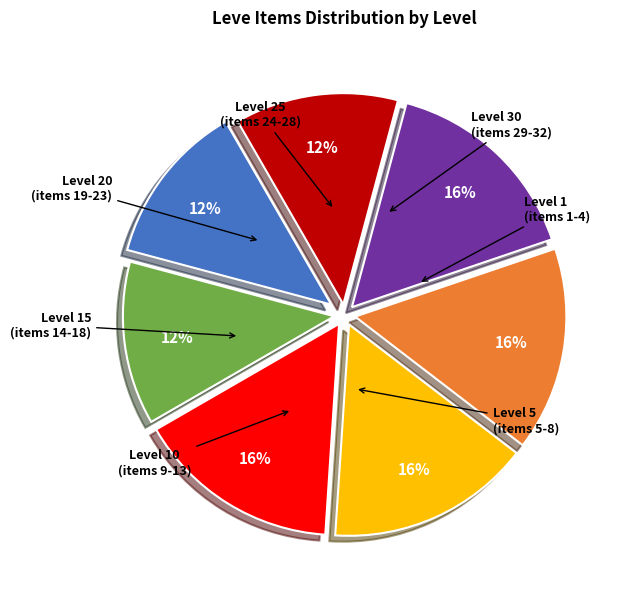

Is there a majority slice in this chart?

No